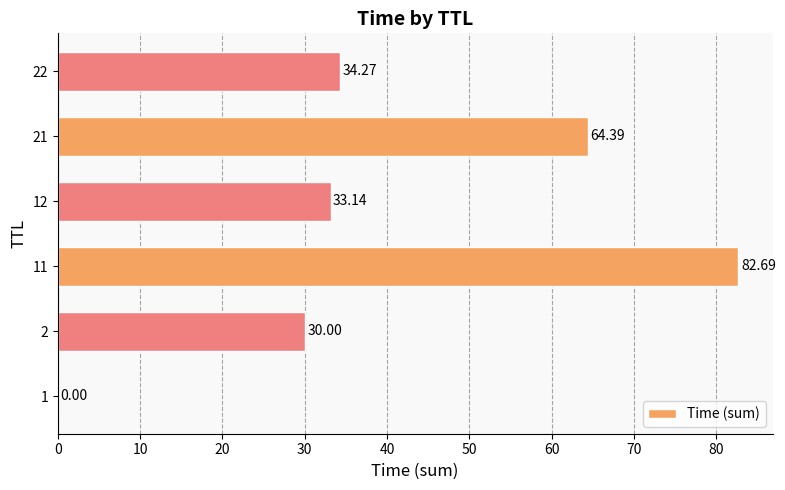

Between 22 and 1, which is larger?

22